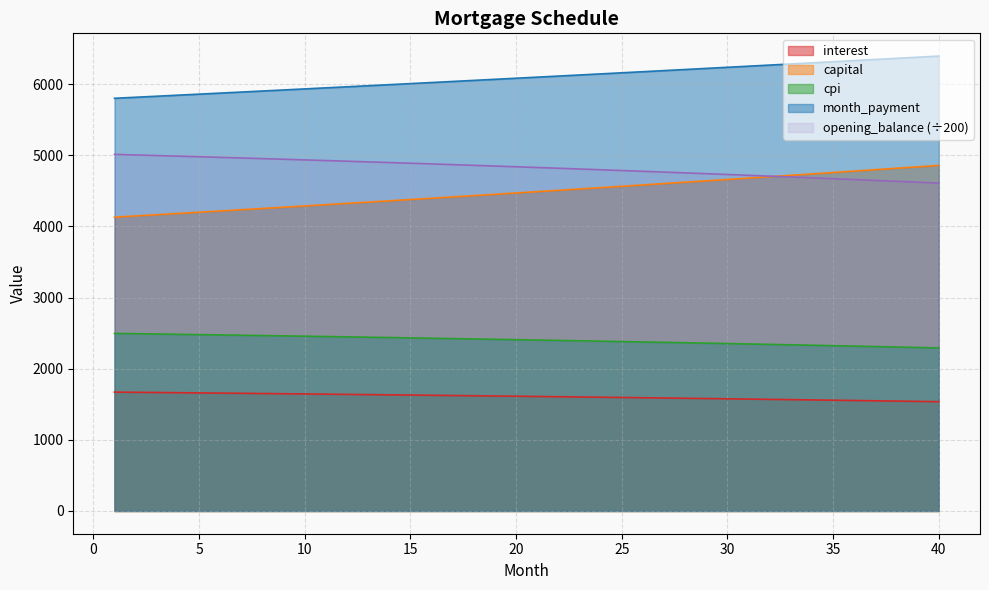

How many data points does each series have?

40